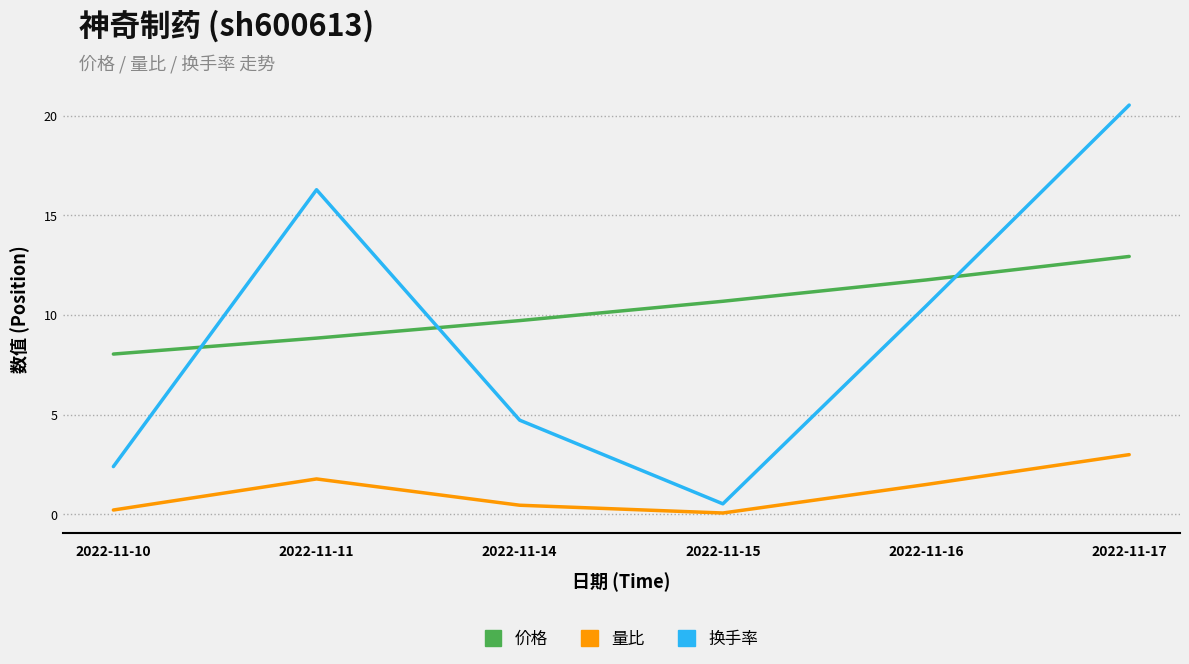

How many series are shown in this chart?

3